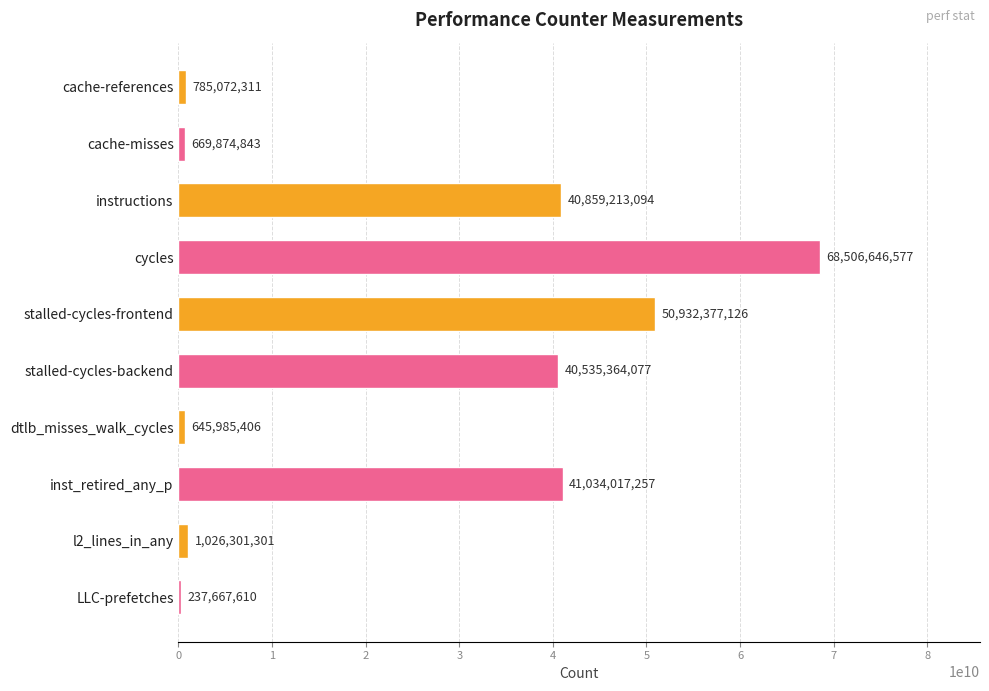

What is the sum of all values?

245232519602